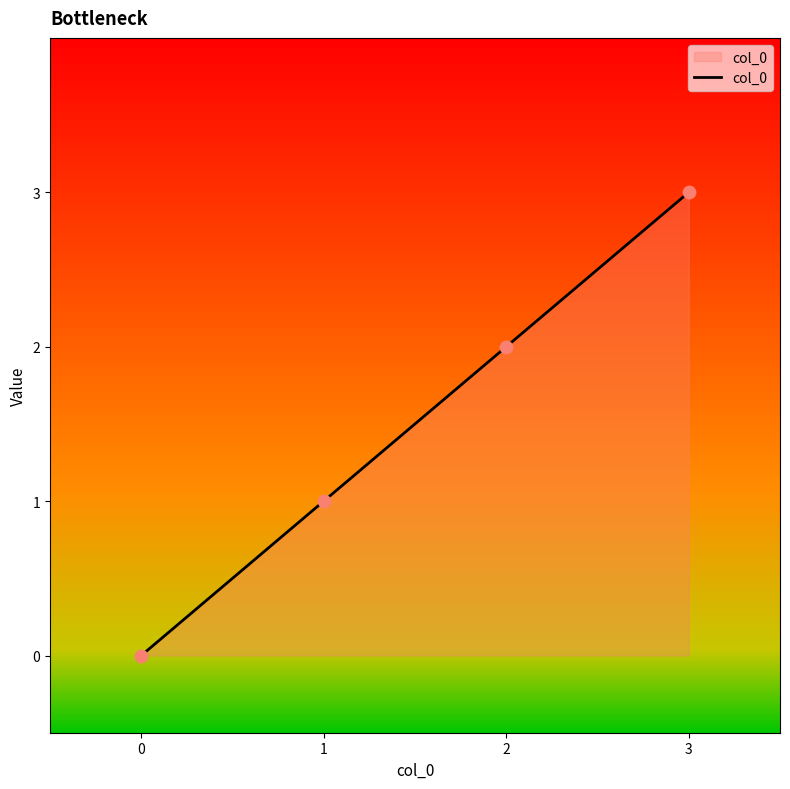

Which has a higher value, 0 or 3?

3